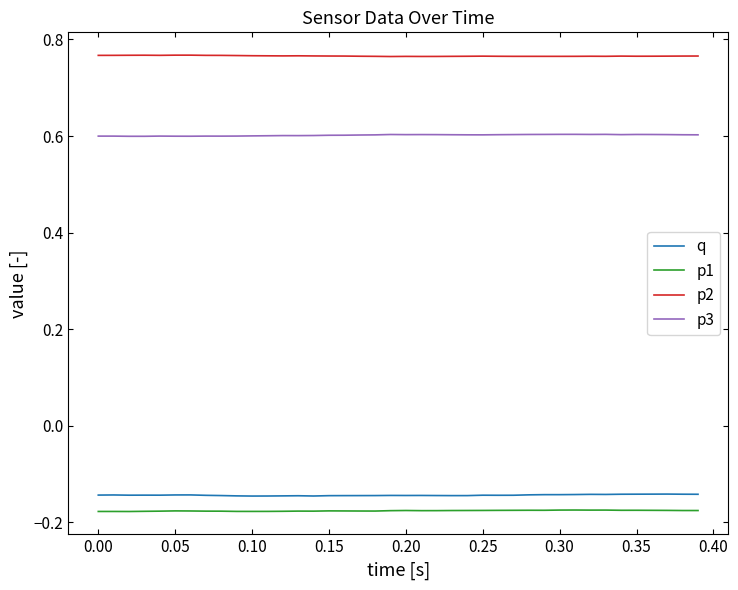

Which series has the largest total across all categories?

p2